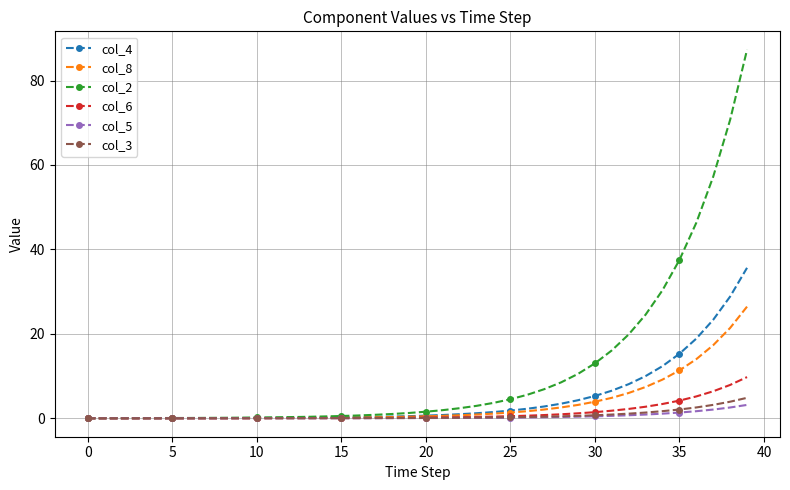

Which series has the largest total across all categories?

col_2